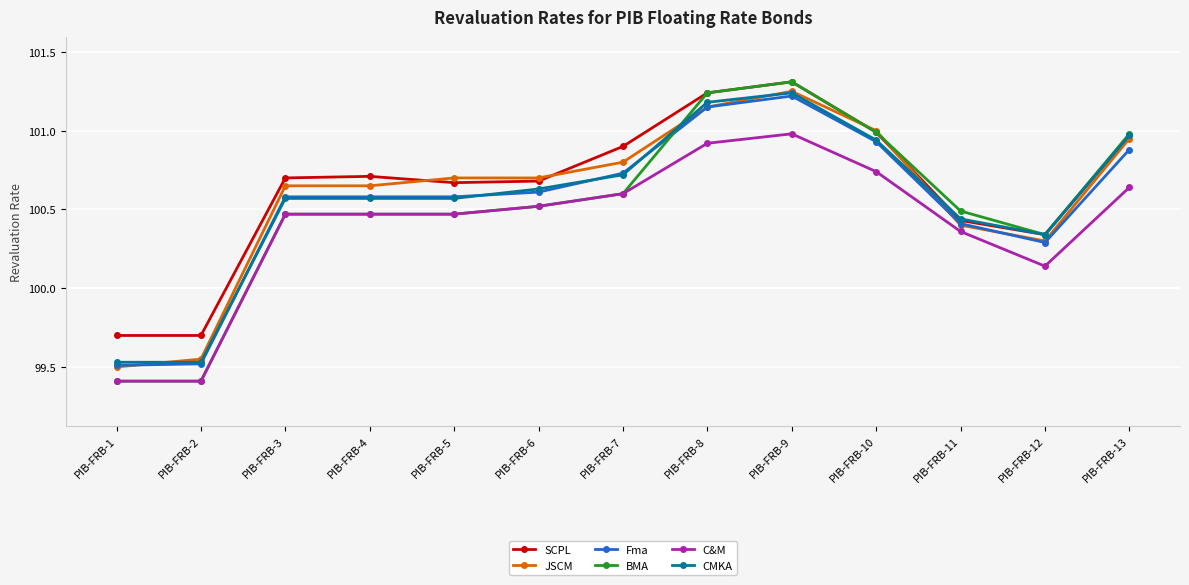

What is the difference between the second highest and second lowest values in the C&M series?

1.5